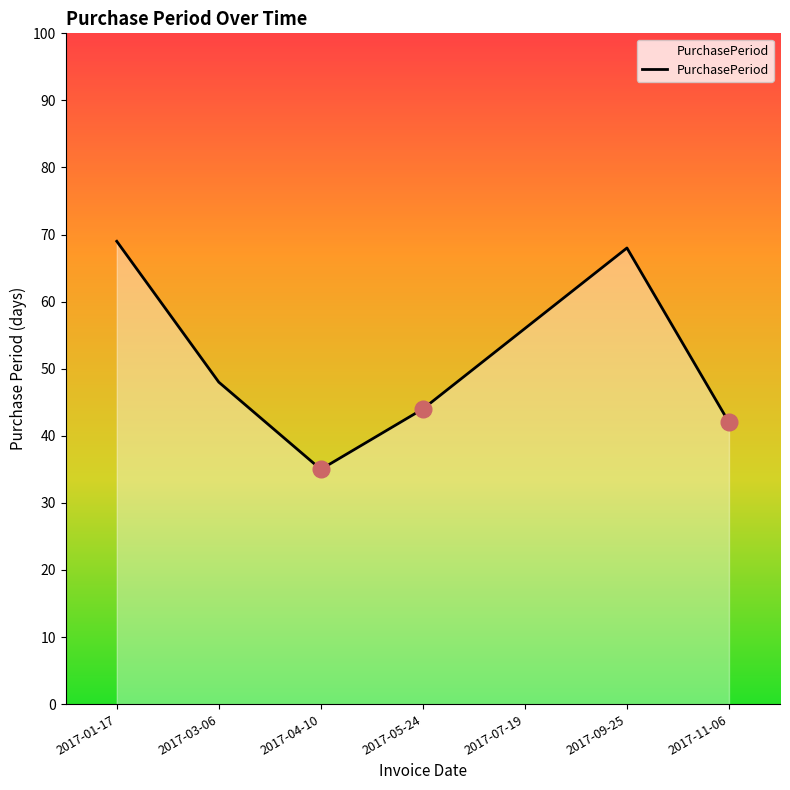

Reading left to right, transcribe all the data shown in this chart.

2017-01-17=69	2017-03-06=48	2017-04-10=35	2017-05-24=44	2017-07-19=56	2017-09-25=68	2017-11-06=42